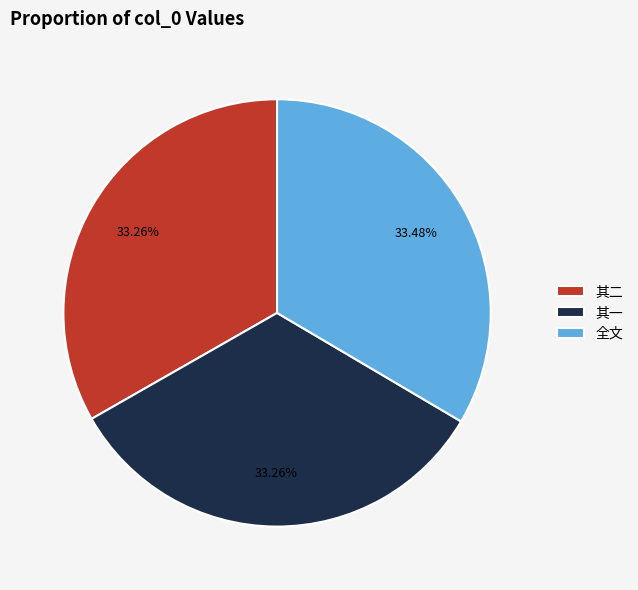

What is the ratio of the value at 其一 to the value at 全文?

1.0